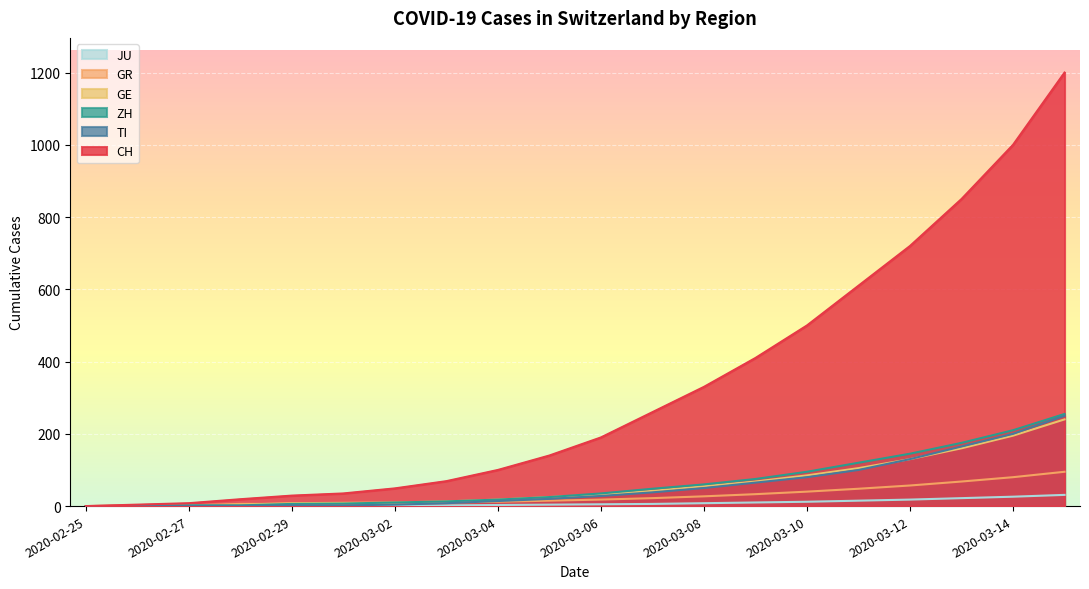

What is the label of the 6th point from the left?

2020-03-01